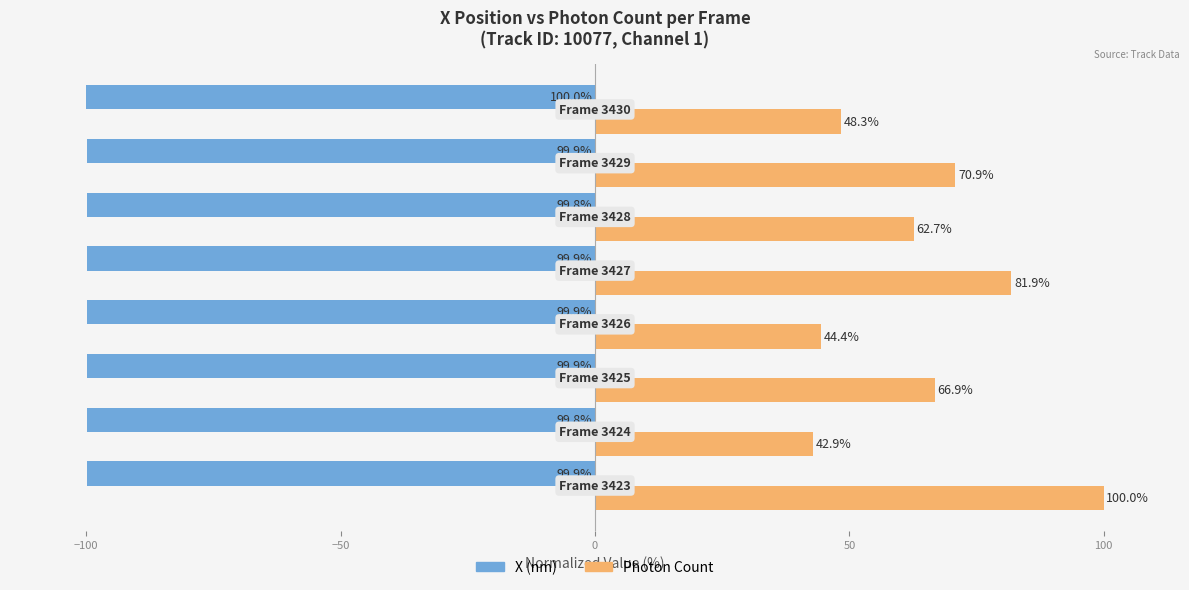

Which series has the largest total across all categories?

Photon Count